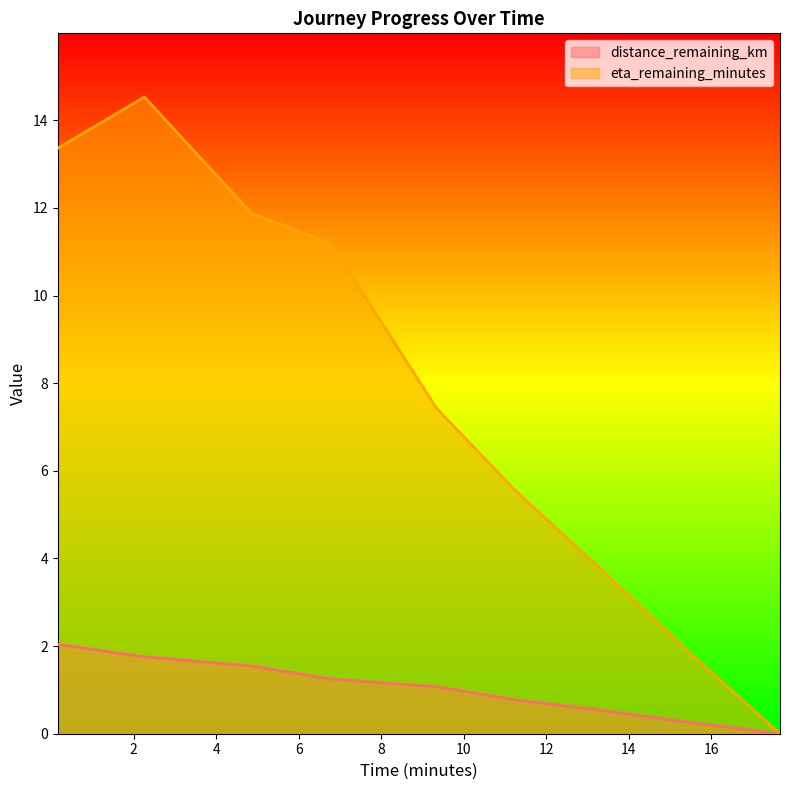

Between 4.86 and 11.25, which series saw the biggest shift?

eta_remaining_minutes